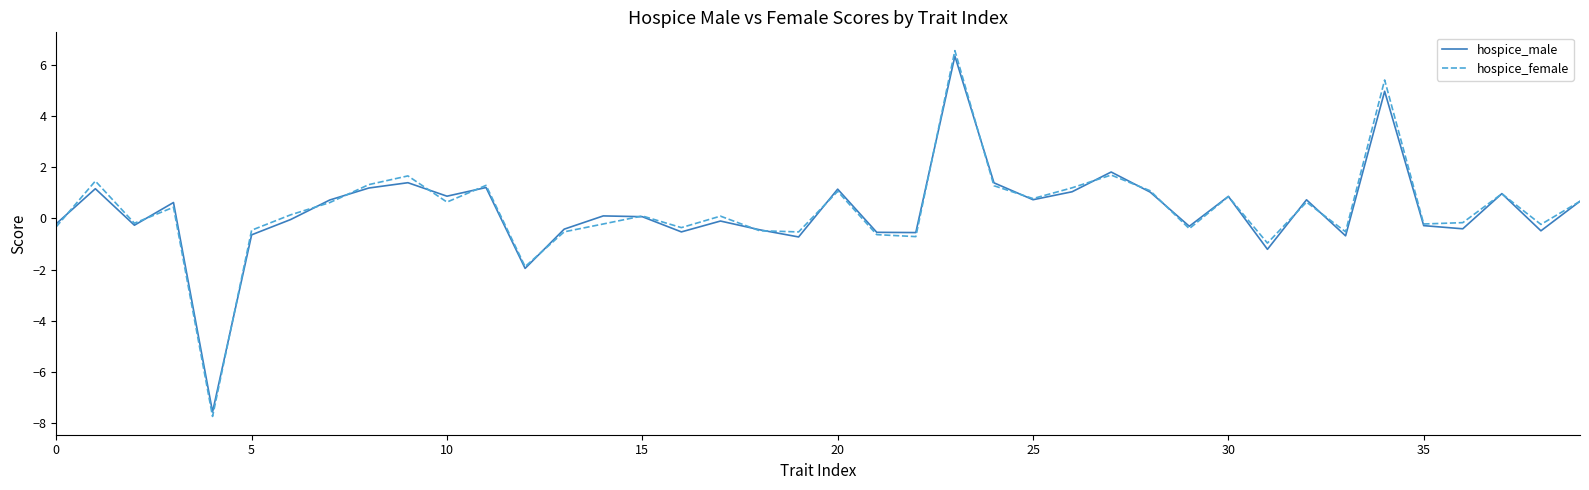

In hospice_female, how many points are lower than both neighbors (excluding endpoints)?

13